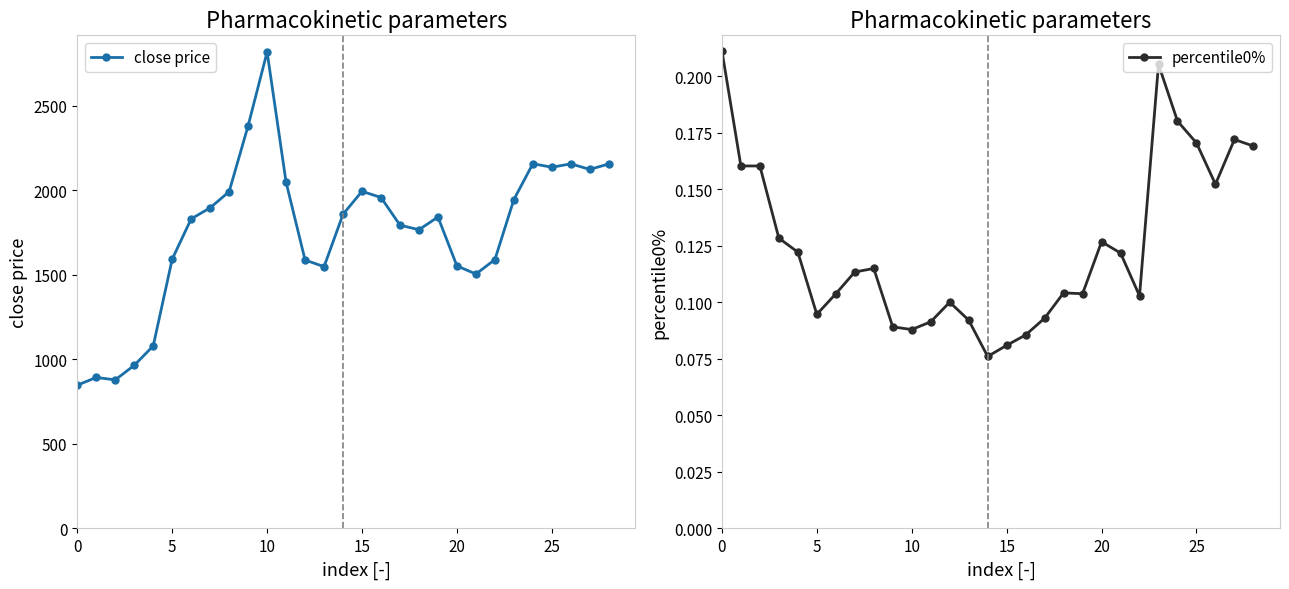

Count the number of data series in this chart.

2